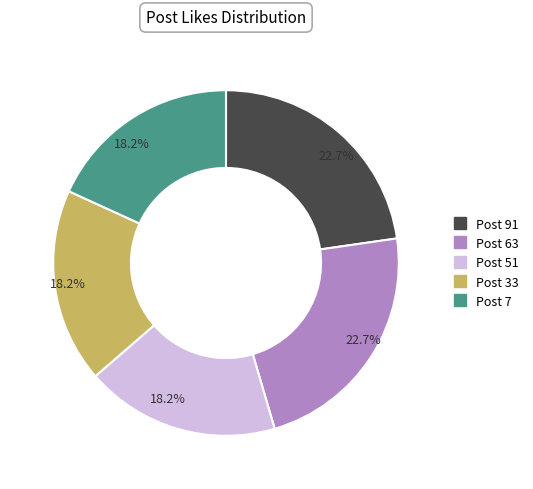

Is there a majority slice in this chart?

No